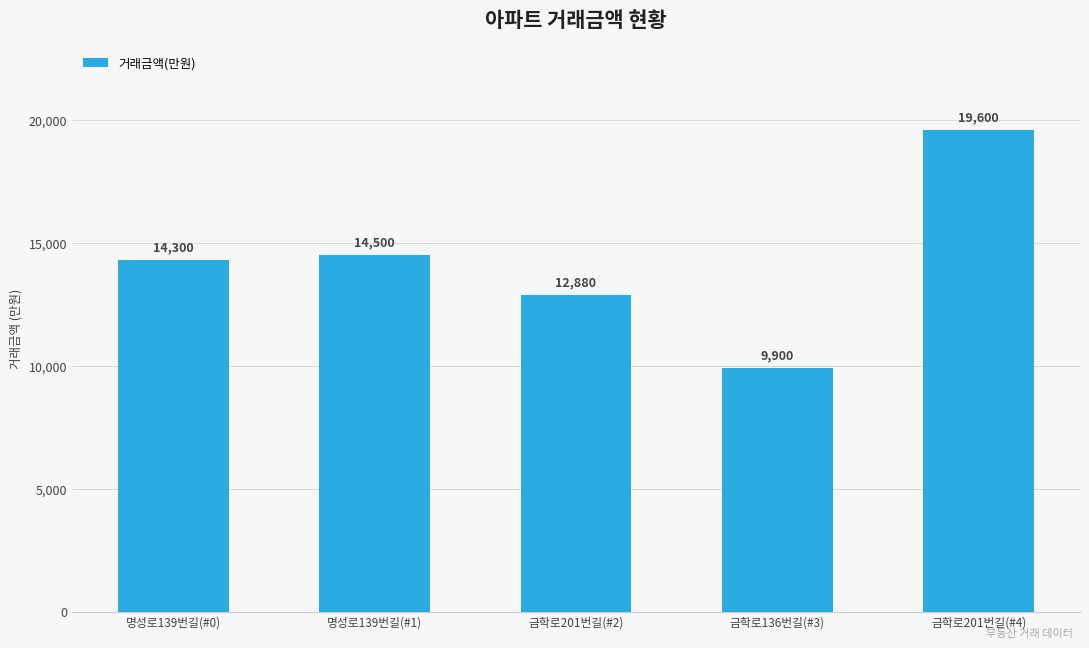

Reading left to right, list all the values displayed in this chart.

14300	14500	12880	9900	19600